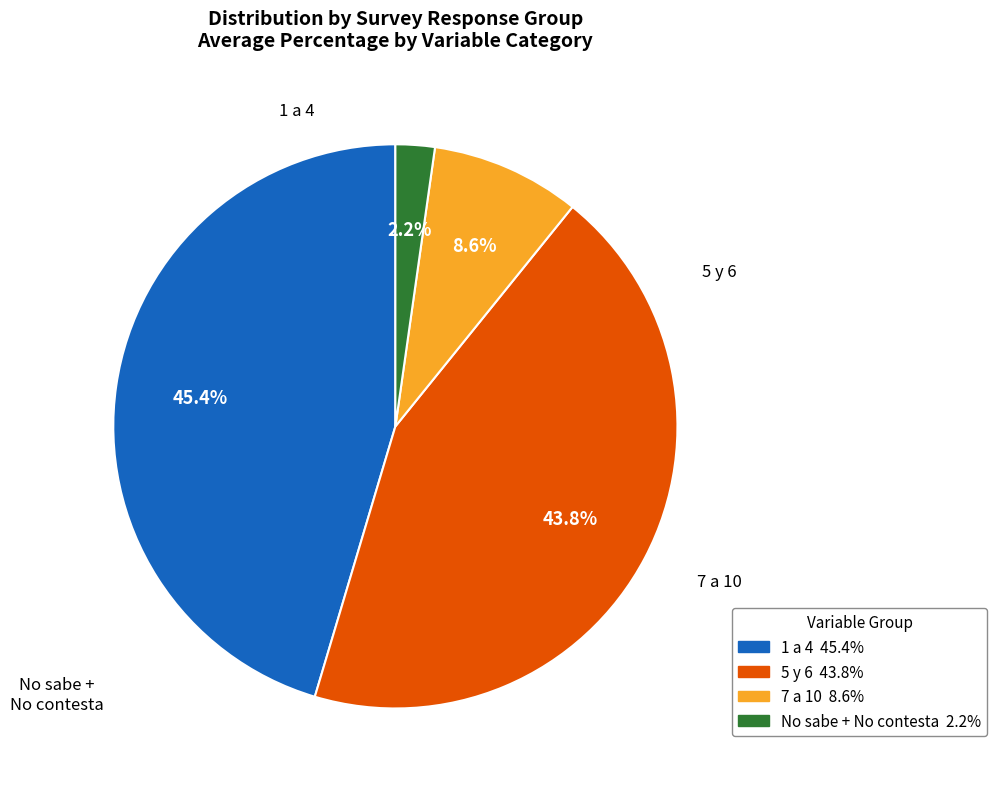

Is there a majority slice in this chart?

No